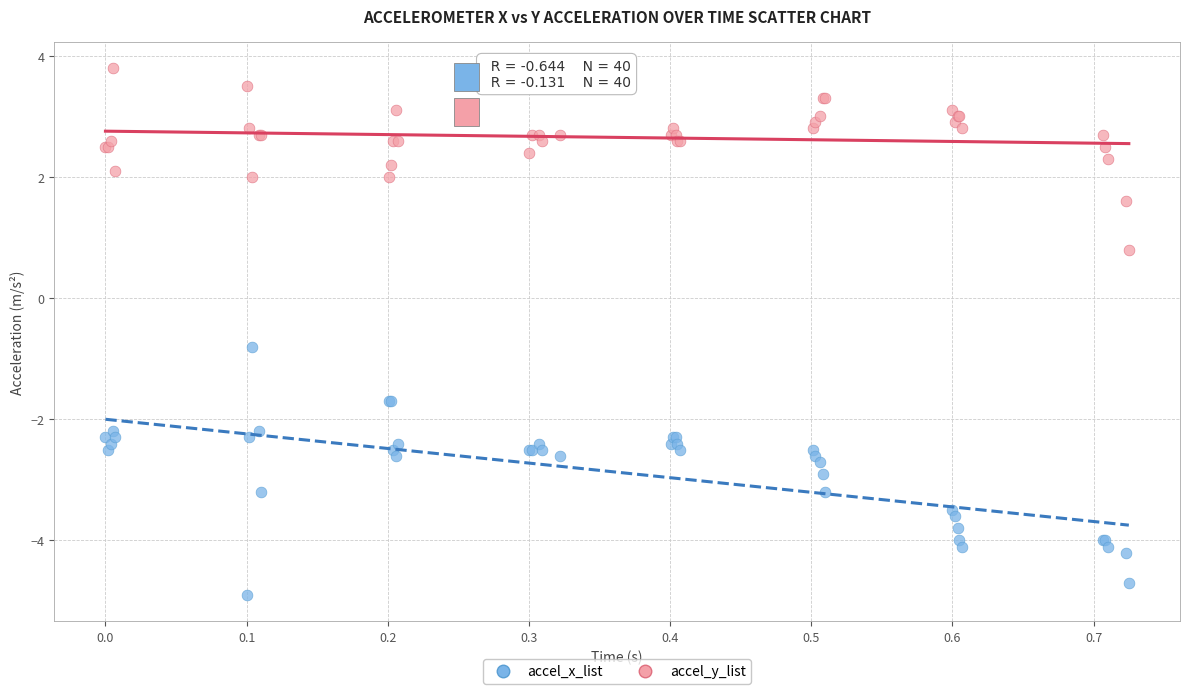

What is the X range (max minus min) for the scatter plot?

0.7